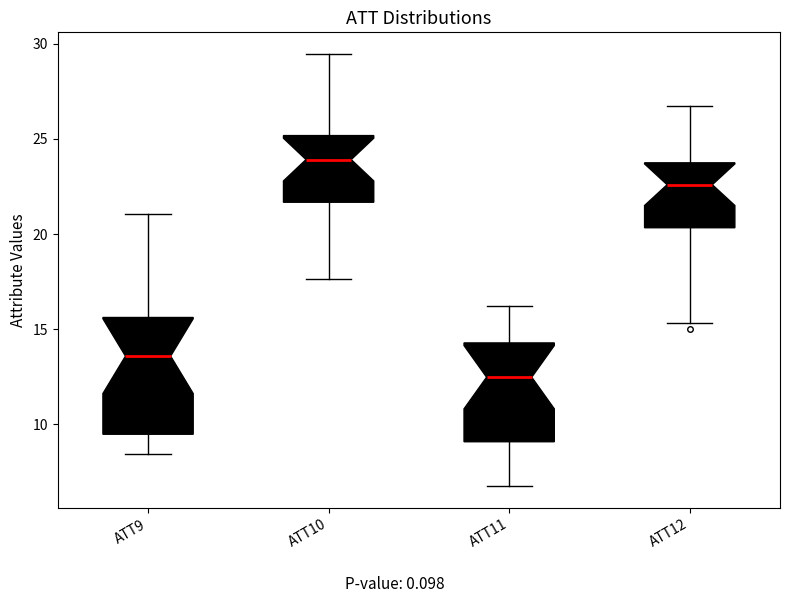

Comparing the boxes themselves (not the whiskers), which one is the tallest?

ATT9